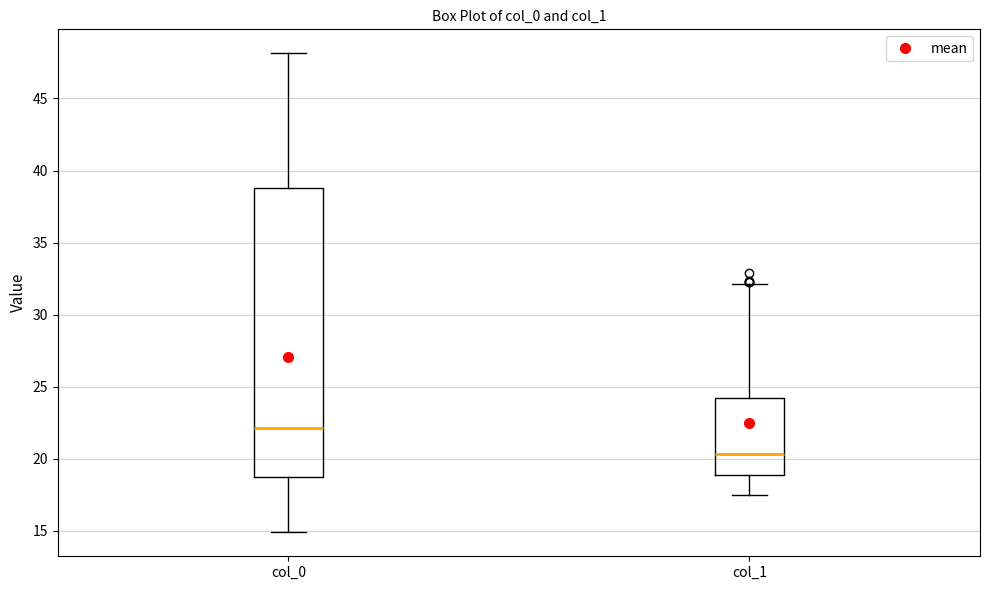

Which box has the highest median line?

col_0